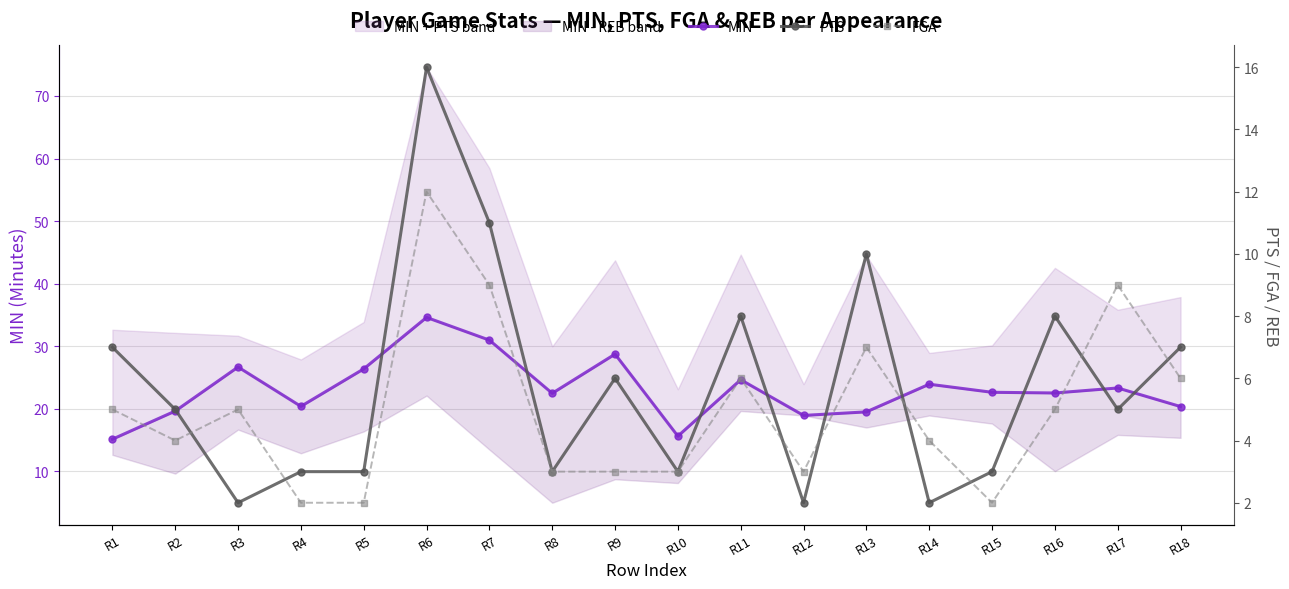

How many lines are shown in the chart?

3